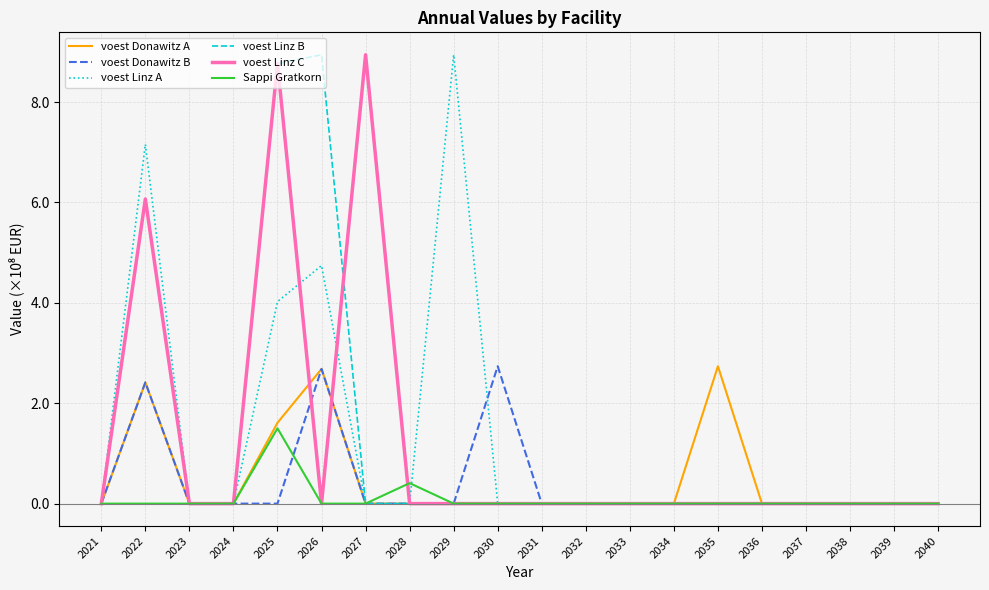

What is the difference between the highest and lowest values at 2027?

8.9